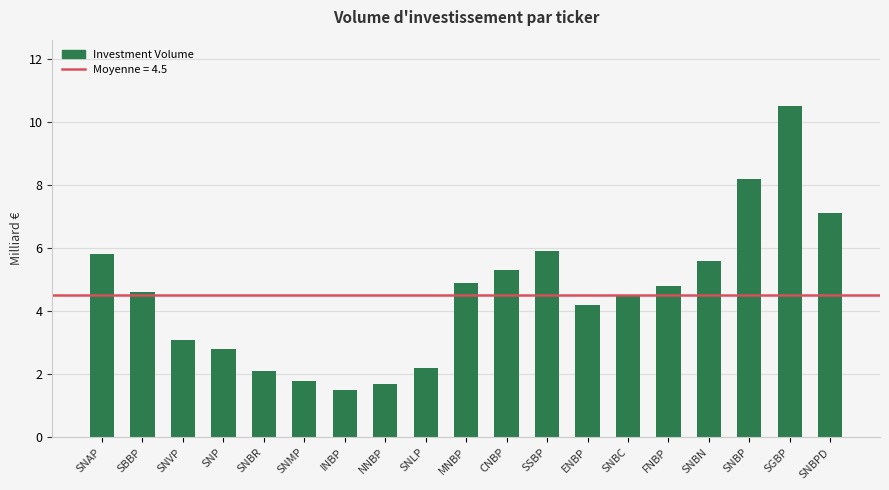

Reading left to right, extract all data points from this chart.

SNAP=5.8	SBBP=4.6	SNVP=3.1	SNP=2.8	SNBR=2.1	SNMP=1.8	INBP=1.5	NNBP=1.7	SNLP=2.2	MNBP=4.9	CNBP=5.3	SSBP=5.9	ENBP=4.2	SNBC=4.5	FNBP=4.8	SNBN=5.6	SNBP=8.2	SGBP=10.5	SNBPD=7.1